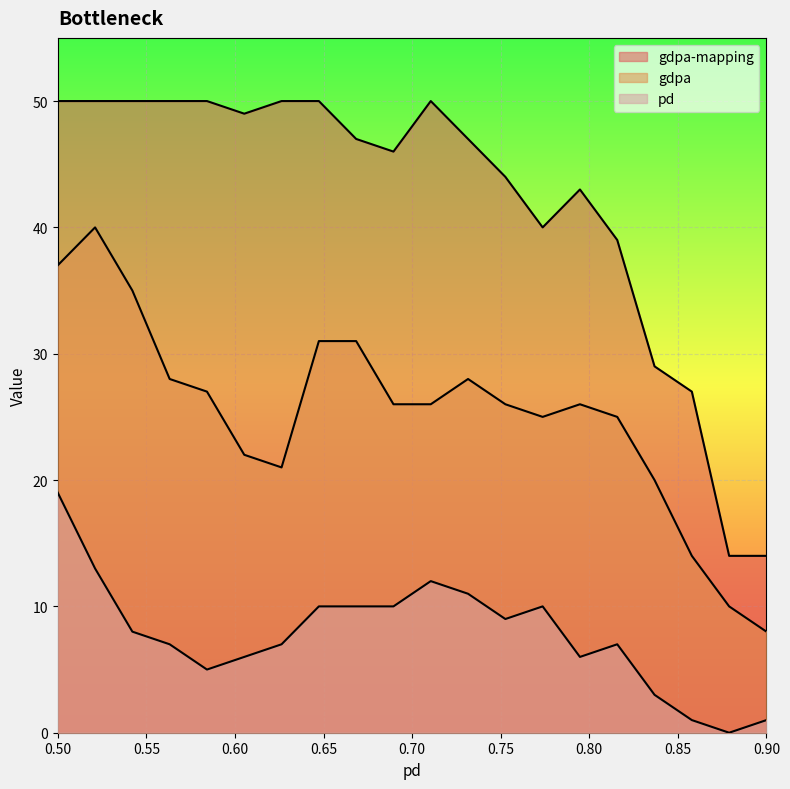

At which category is the sum across all series the highest?

0.50